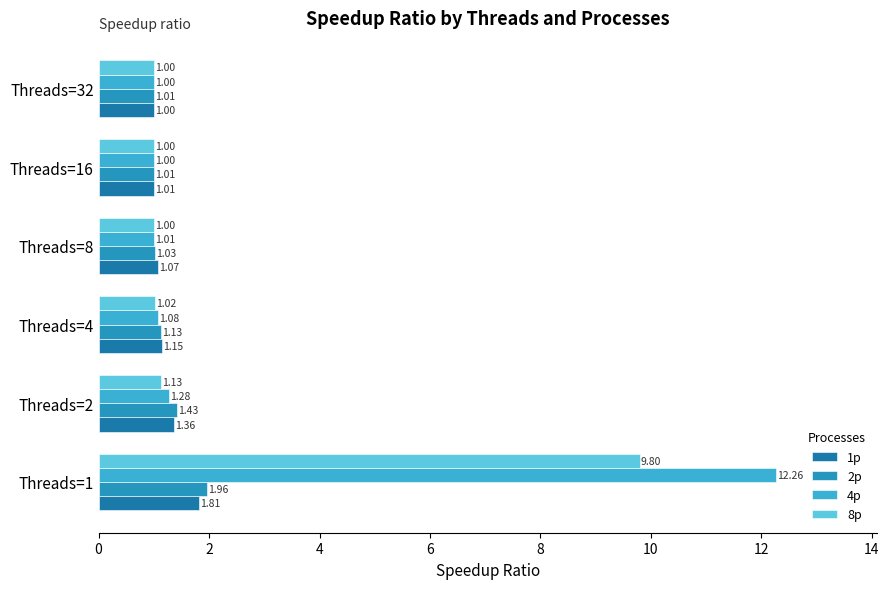

What are all the series names shown in the legend?

1p, 2p, 4p, 8p